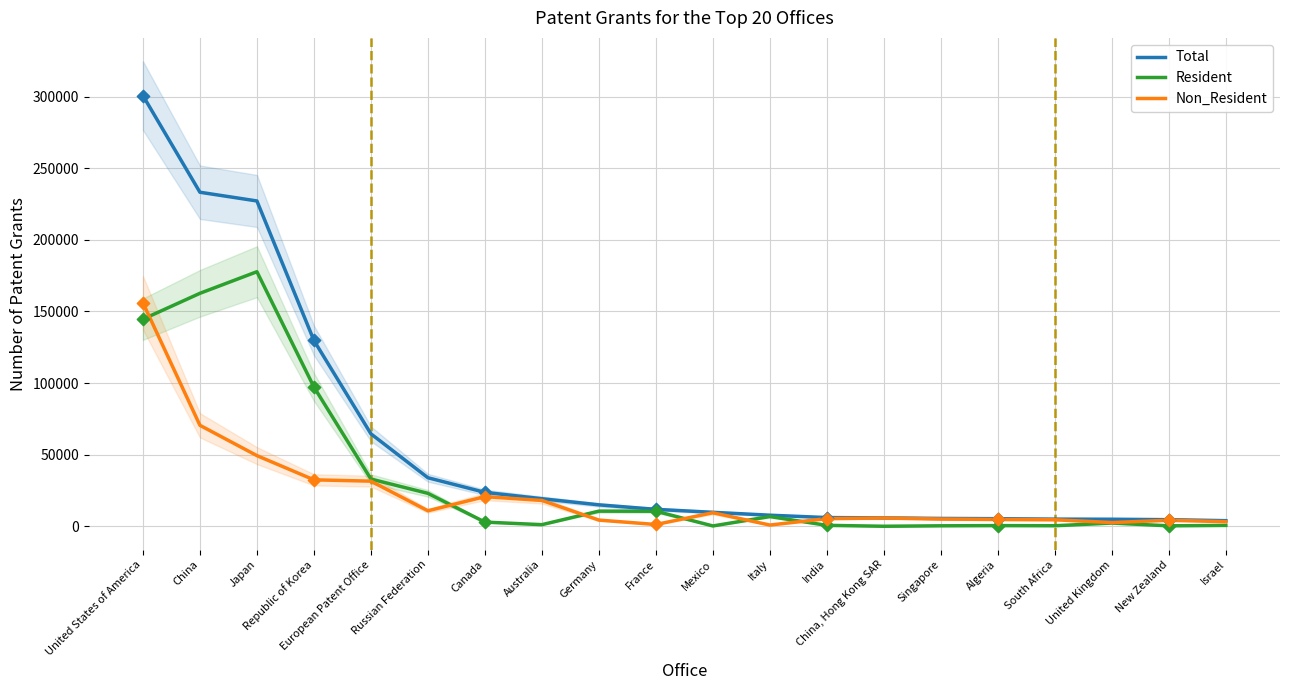

At which category is the sum across all series the highest?

United States of America